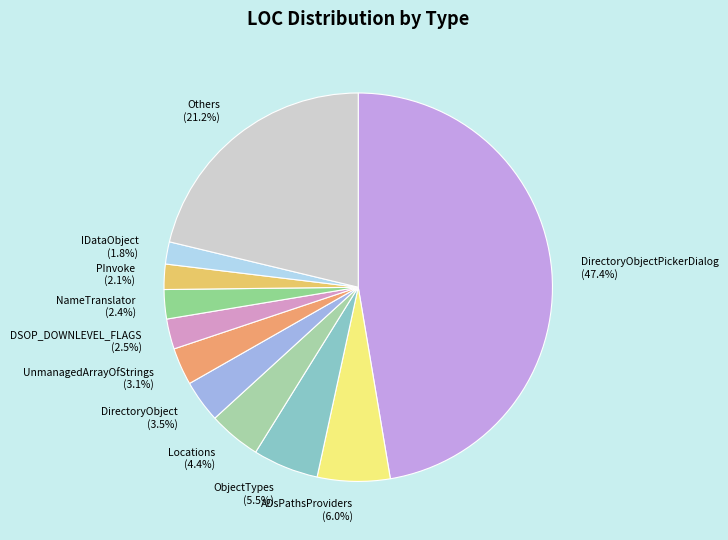

What is the largest slice in the pie chart?

DirectoryObjectPickerDialog (47.4%)